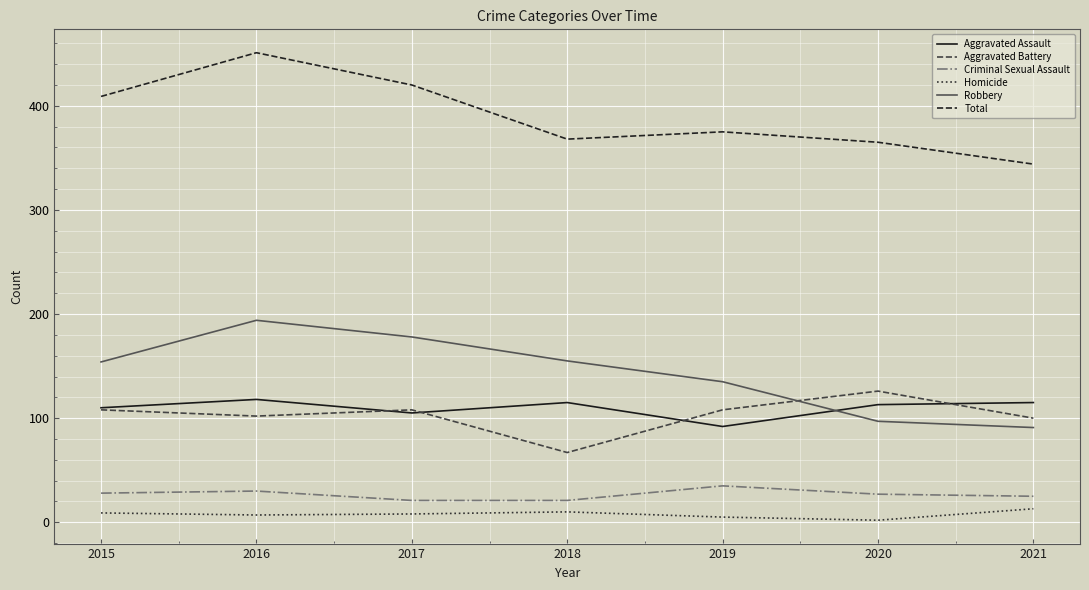

What is the average value of the Criminal Sexual Assault series?

27